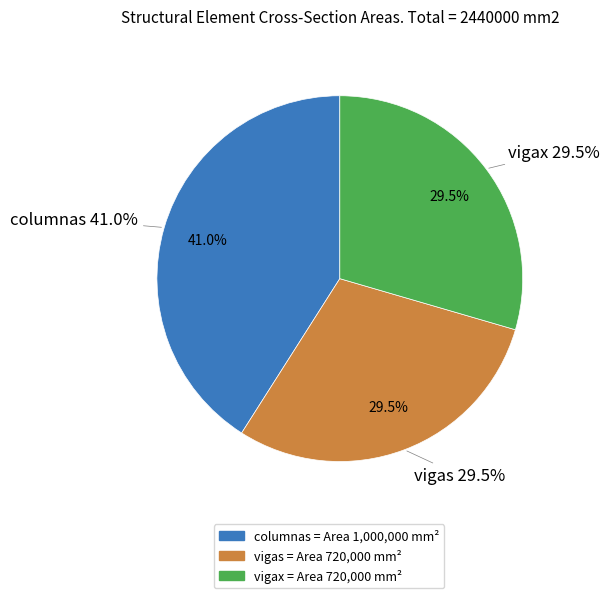

Between columnas and vigay, which is larger?

columnas